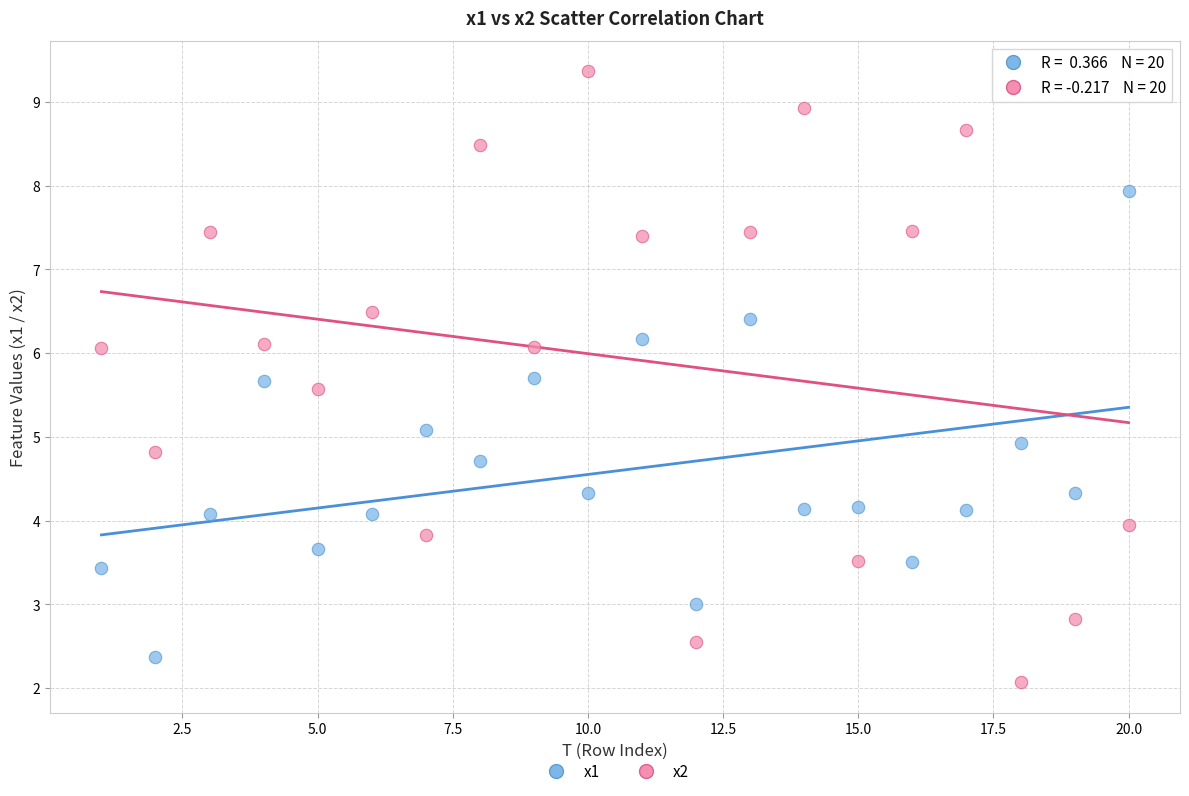

Which series reaches the maximum Y coordinate?

x2